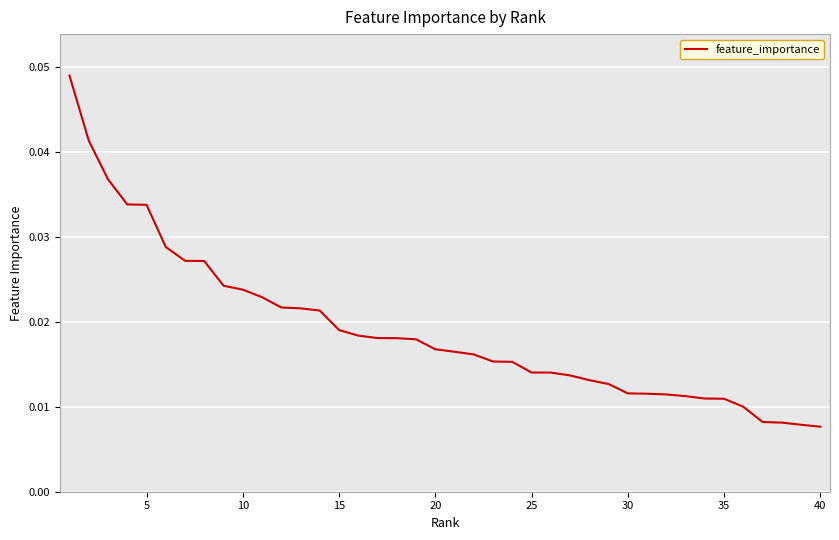

Is this an area chart (filled region under the line)?

No